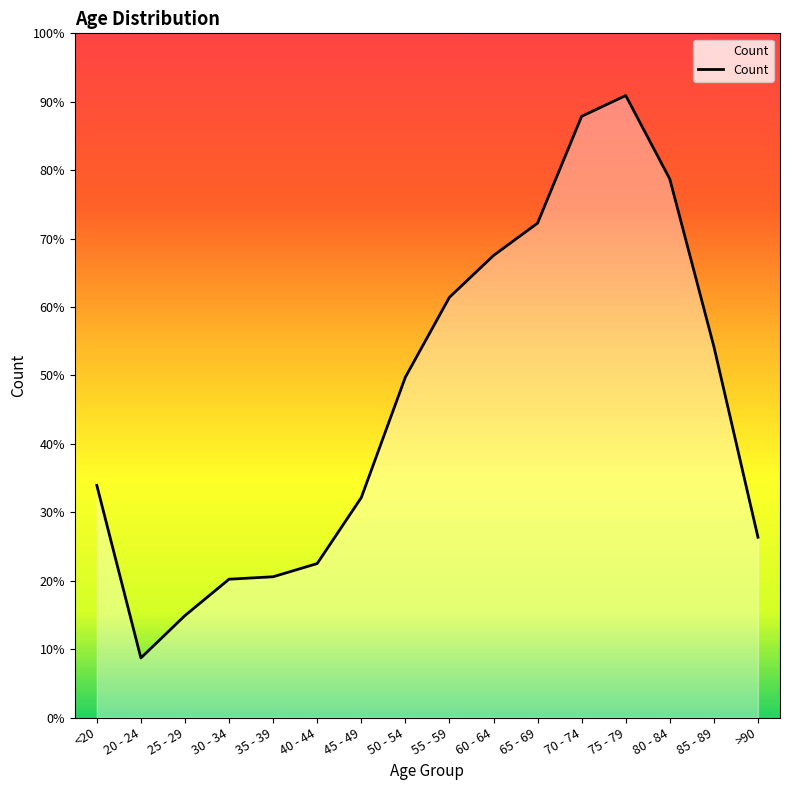

How many data points does each series have?

16